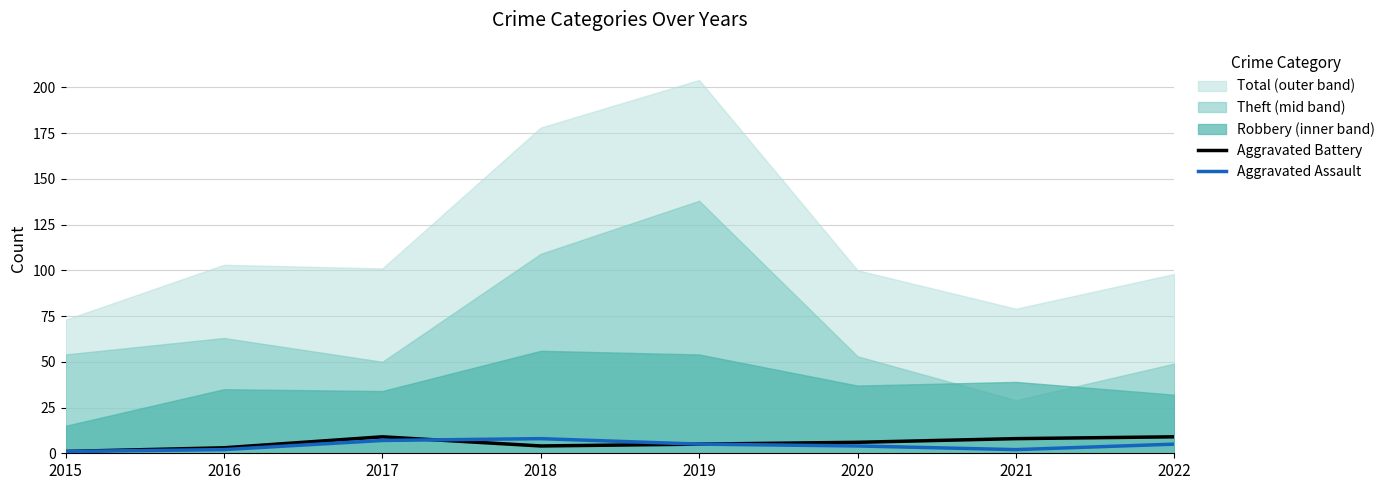

Is it true that Aggravated Assault equals 5 at 2022?

True